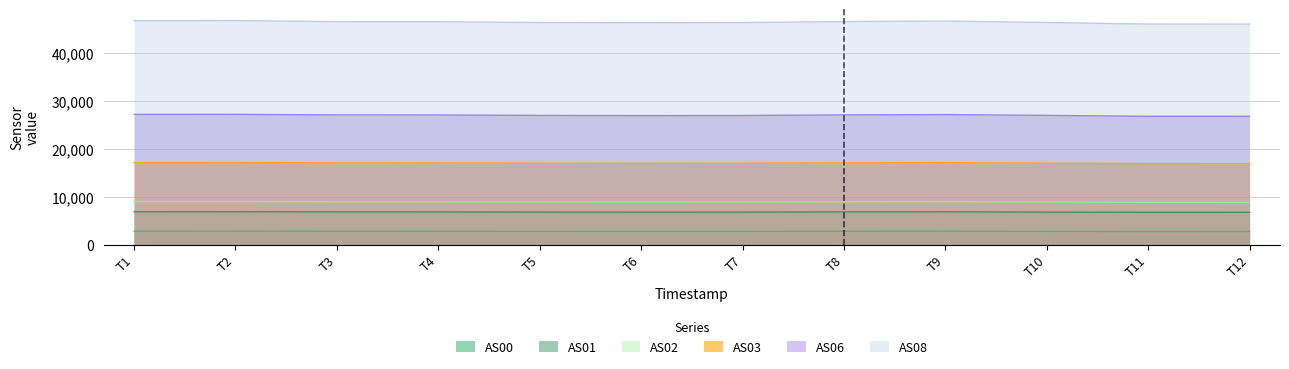

What is the minimum value shown in the chart?

2754